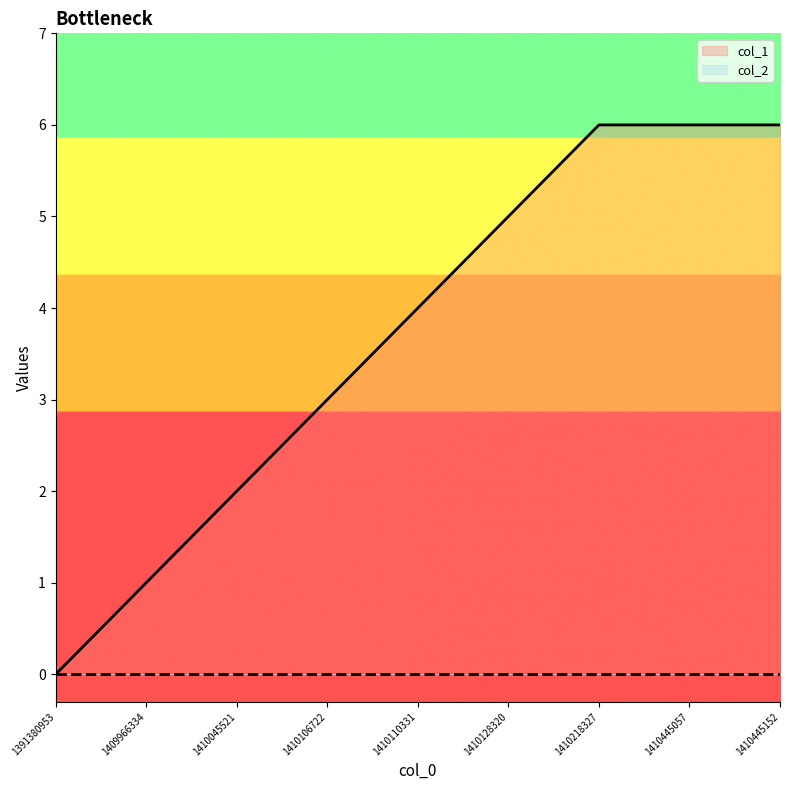

What is the difference between the maximum and minimum values?

6